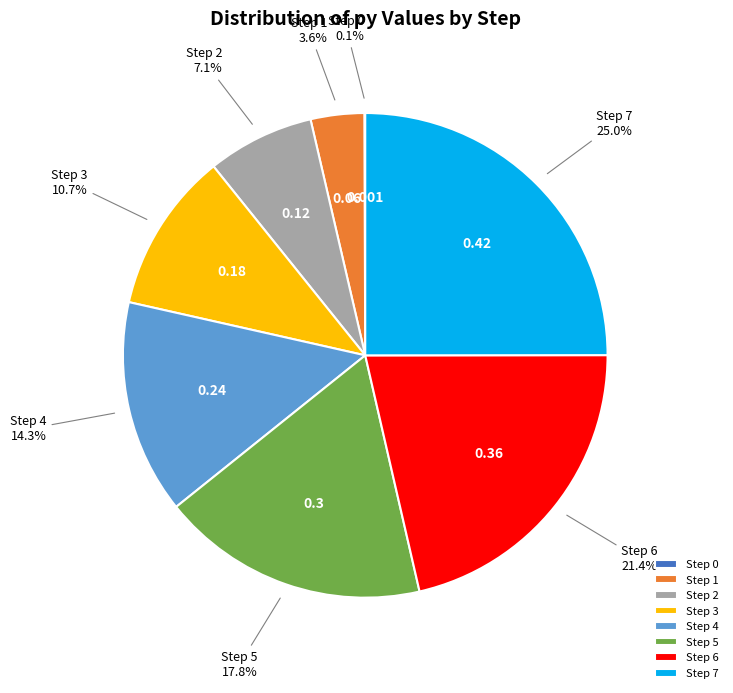

Is the sum of Step 1 and Step 6 greater than half?

No